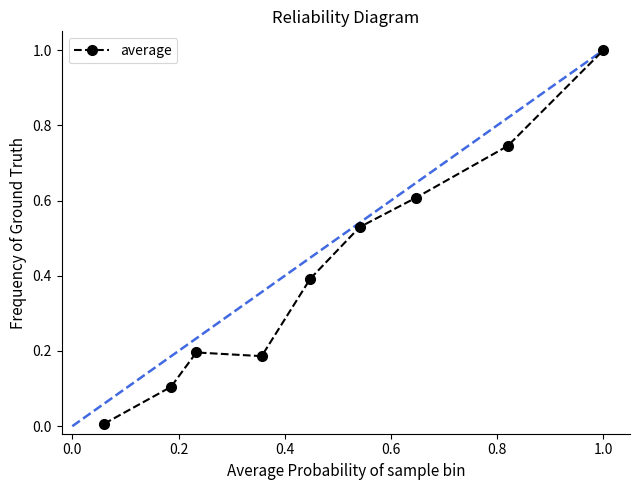

What is the difference between the maximum and minimum values?

1.0